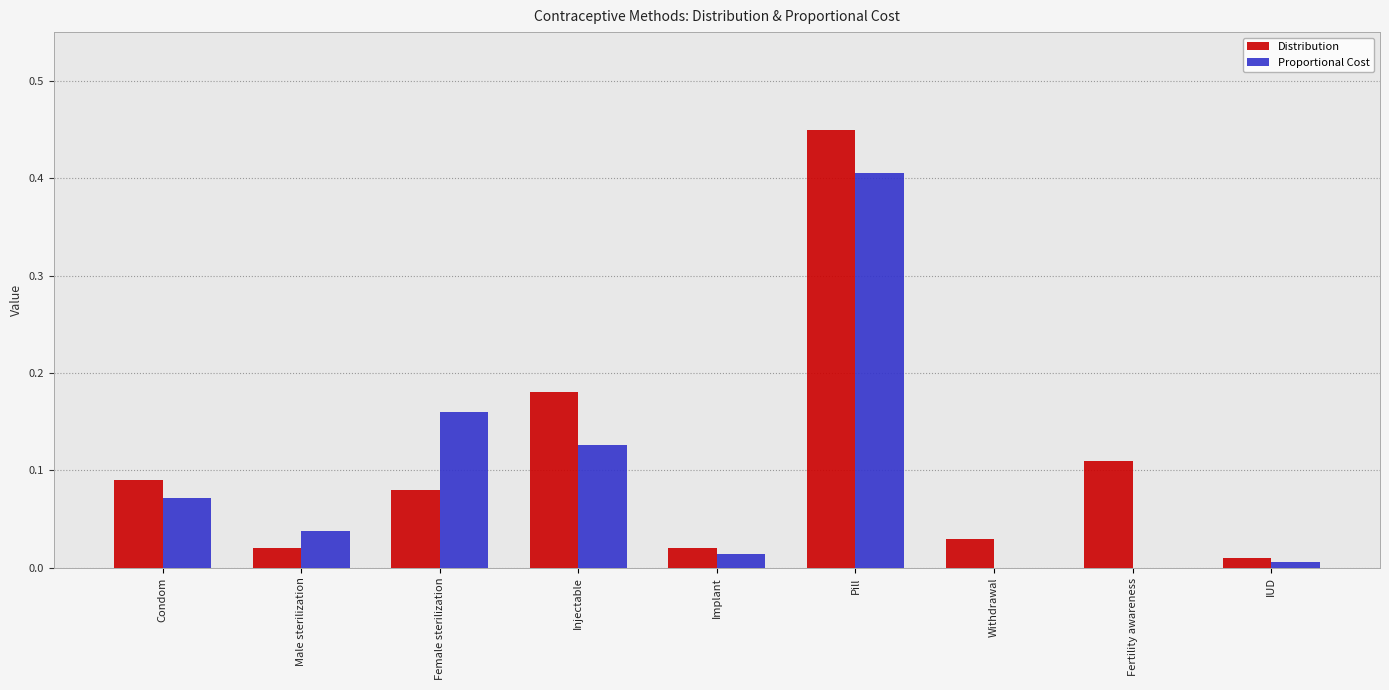

How many categories are shown in the chart?

9